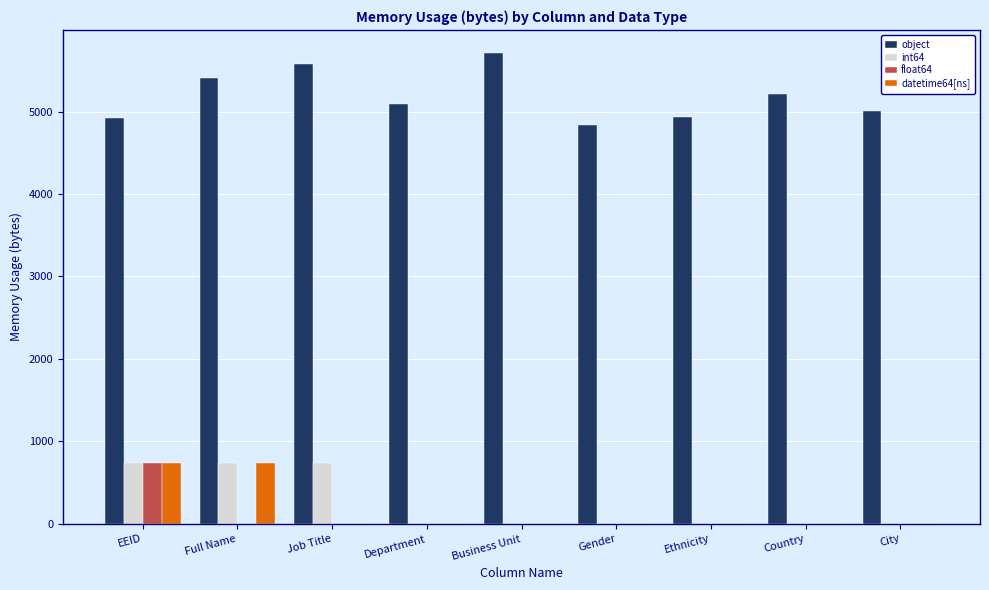

Between Job Title and Ethnicity, which series saw the biggest shift?

int64